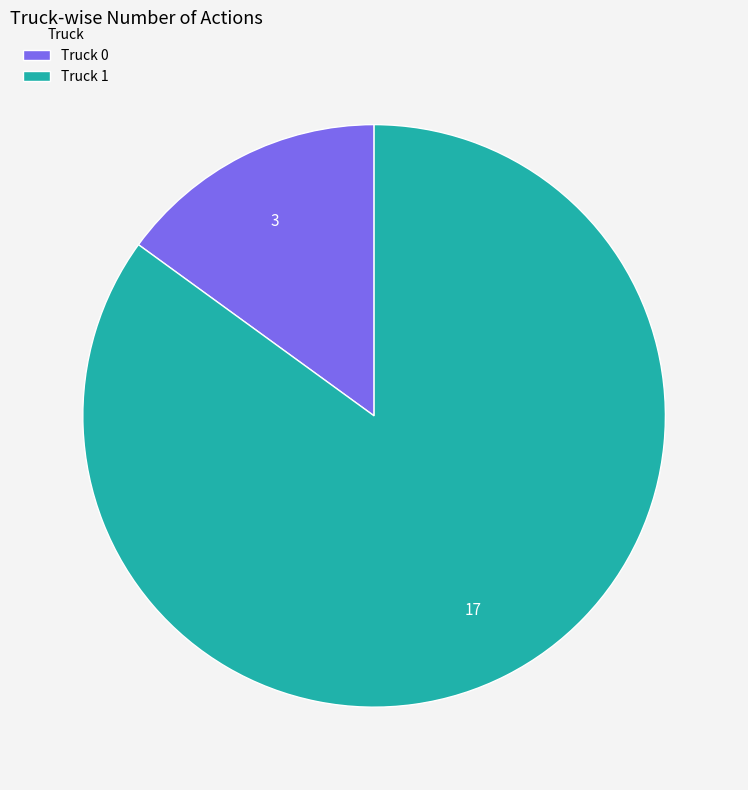

Rank the categories by value from highest to lowest.

Truck 1, Truck 0